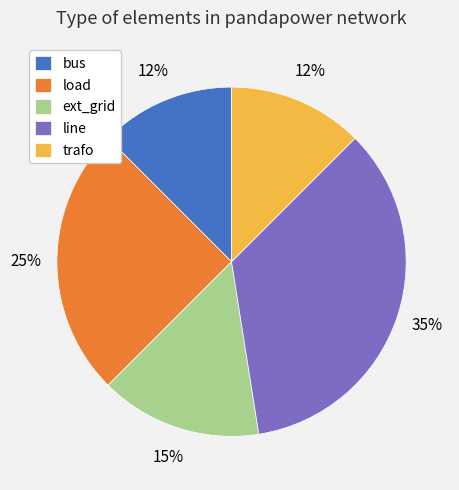

Is there a majority slice in this chart?

No